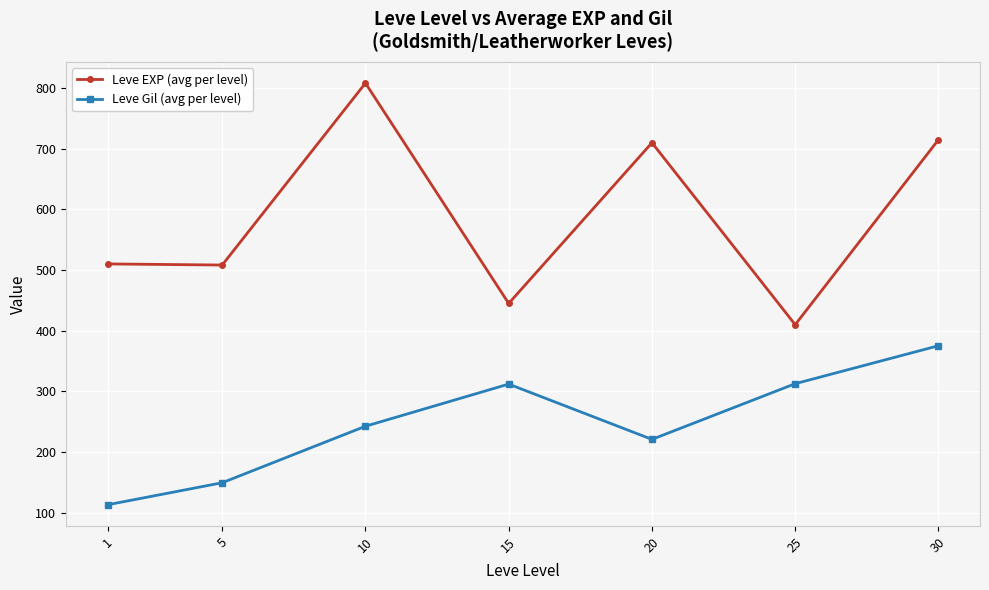

Does the chart display data point markers on the line(s)?

Yes